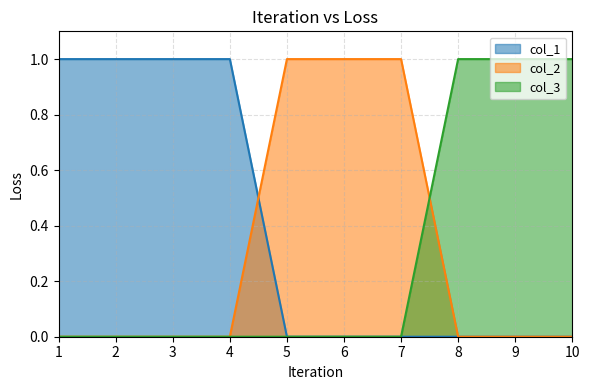

What is the difference between the maximum and second lowest values in the col_2 series?

1